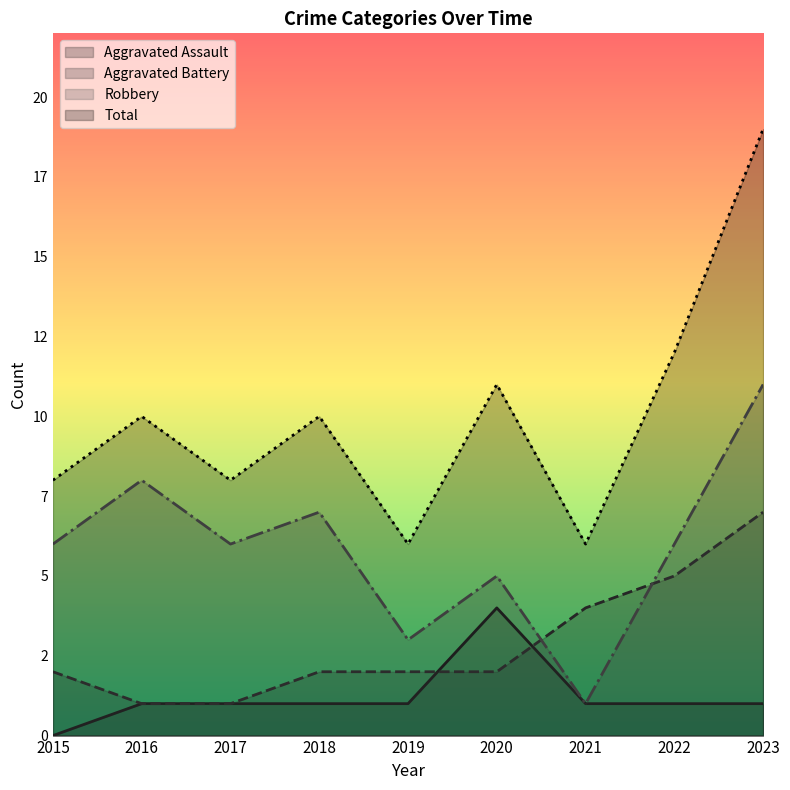

What is the lowest value of the Robbery series?

1